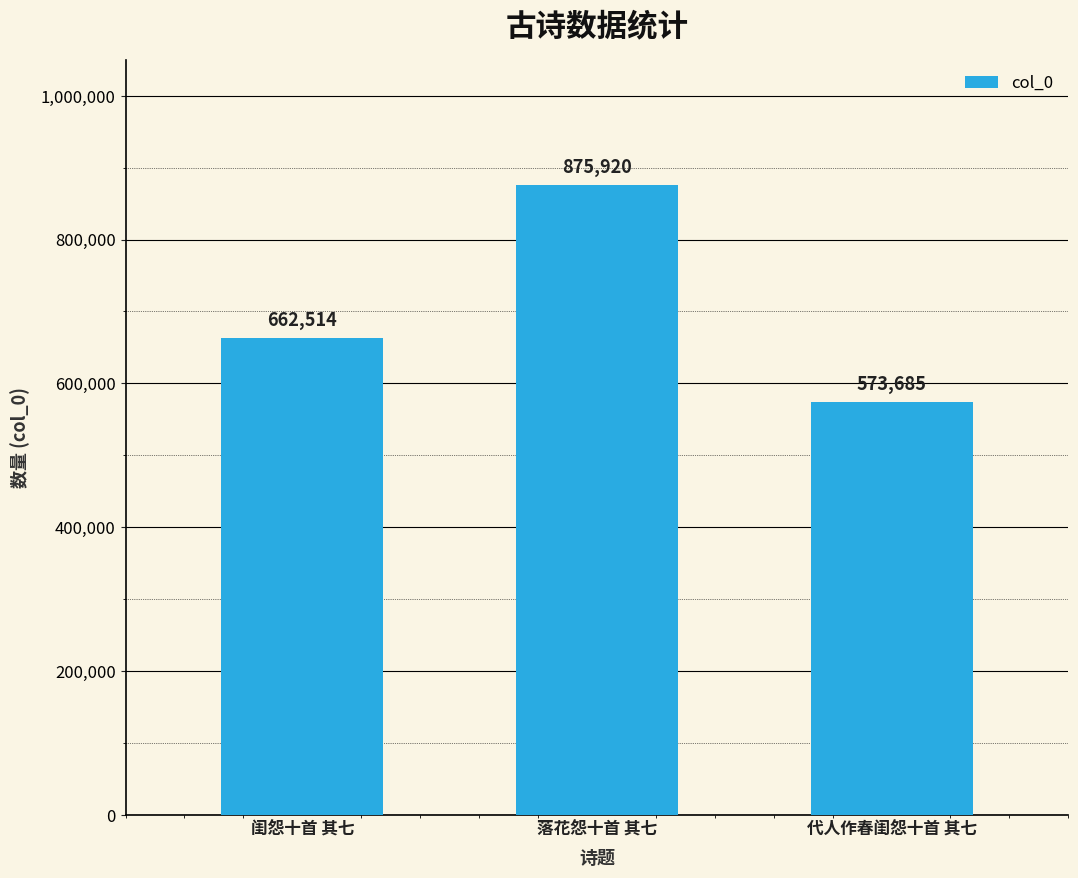

How many values are below 662514?

1